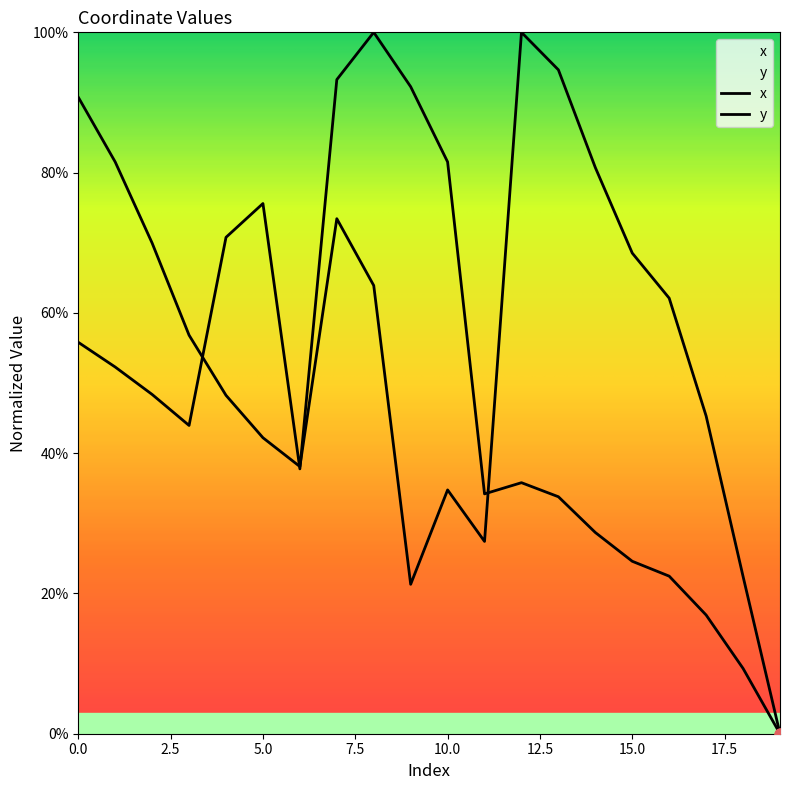

What are all the series names shown in the legend?

x, y